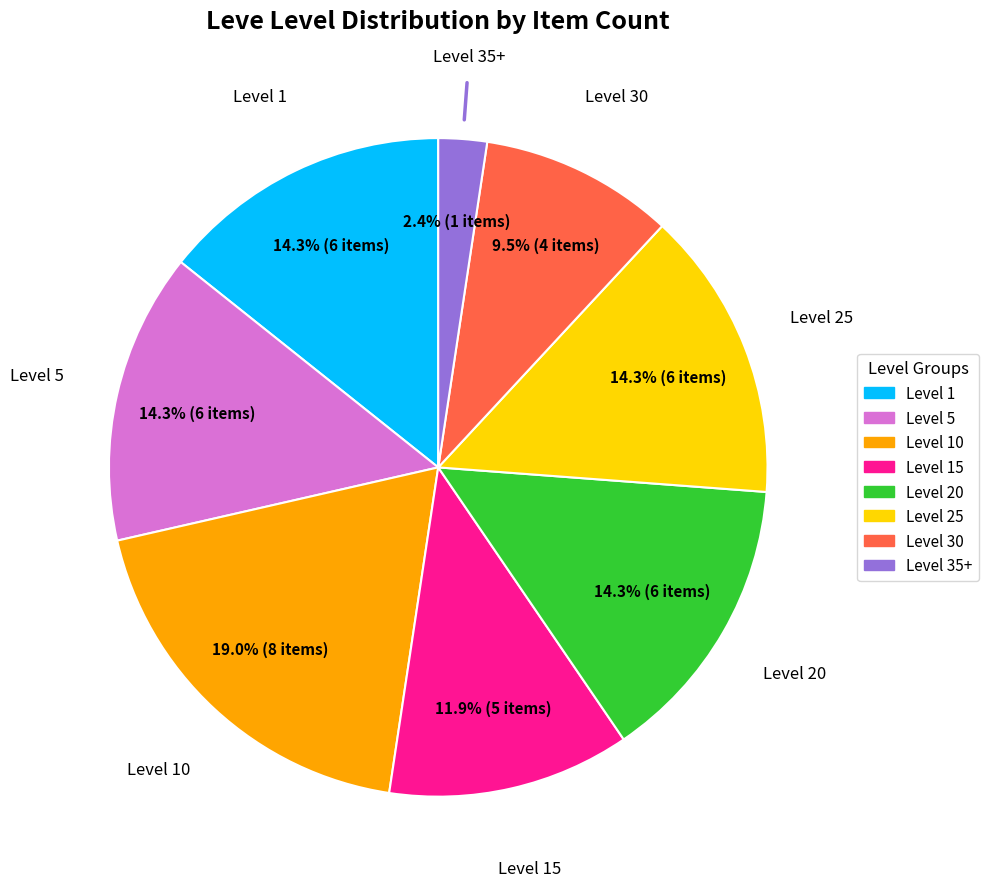

Is there any slice that represents more than half of the pie?

No